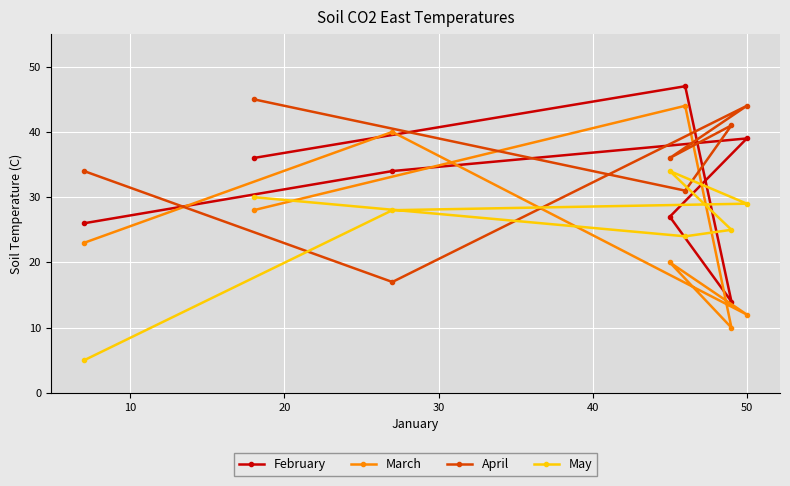

What is the difference between the second highest and second lowest values in the February series?

13